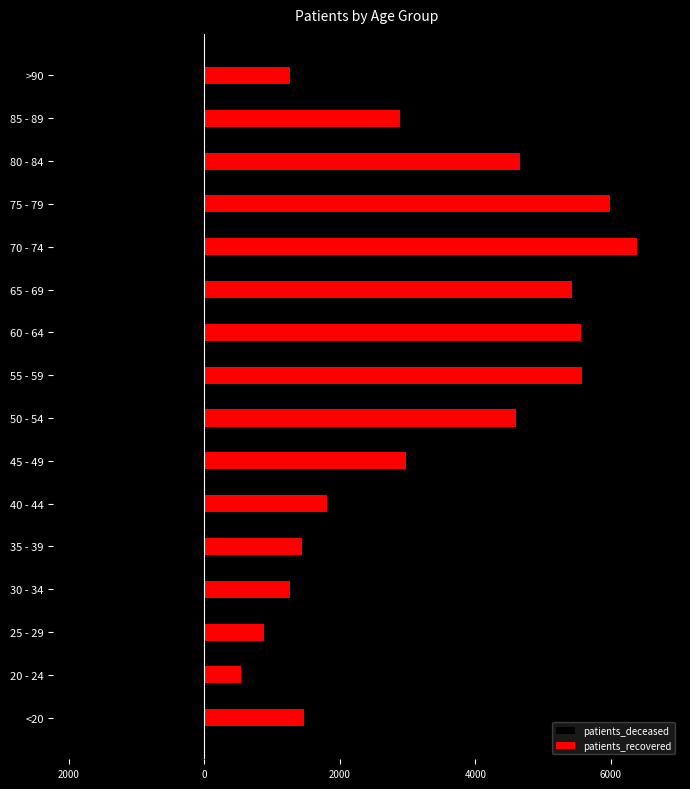

The patients_deceased series shows -77 at 50 - 54. True or false?

True